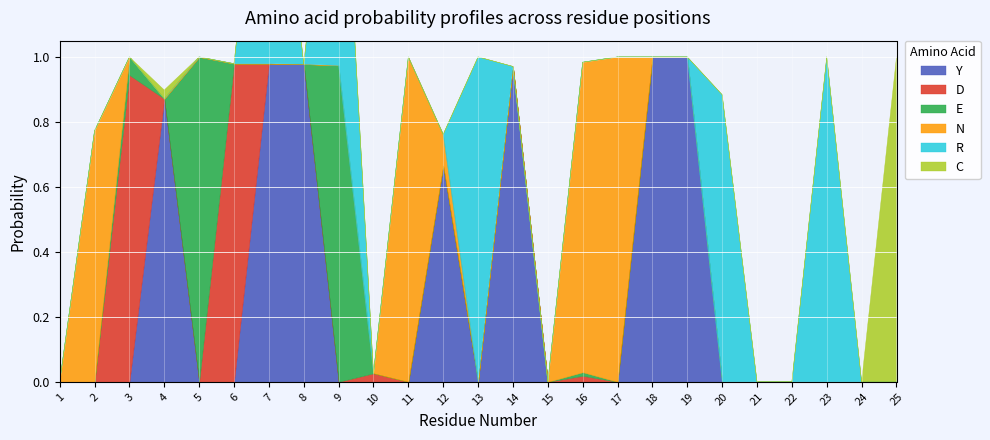

What is the difference between the highest and lowest values at 16?

1.0